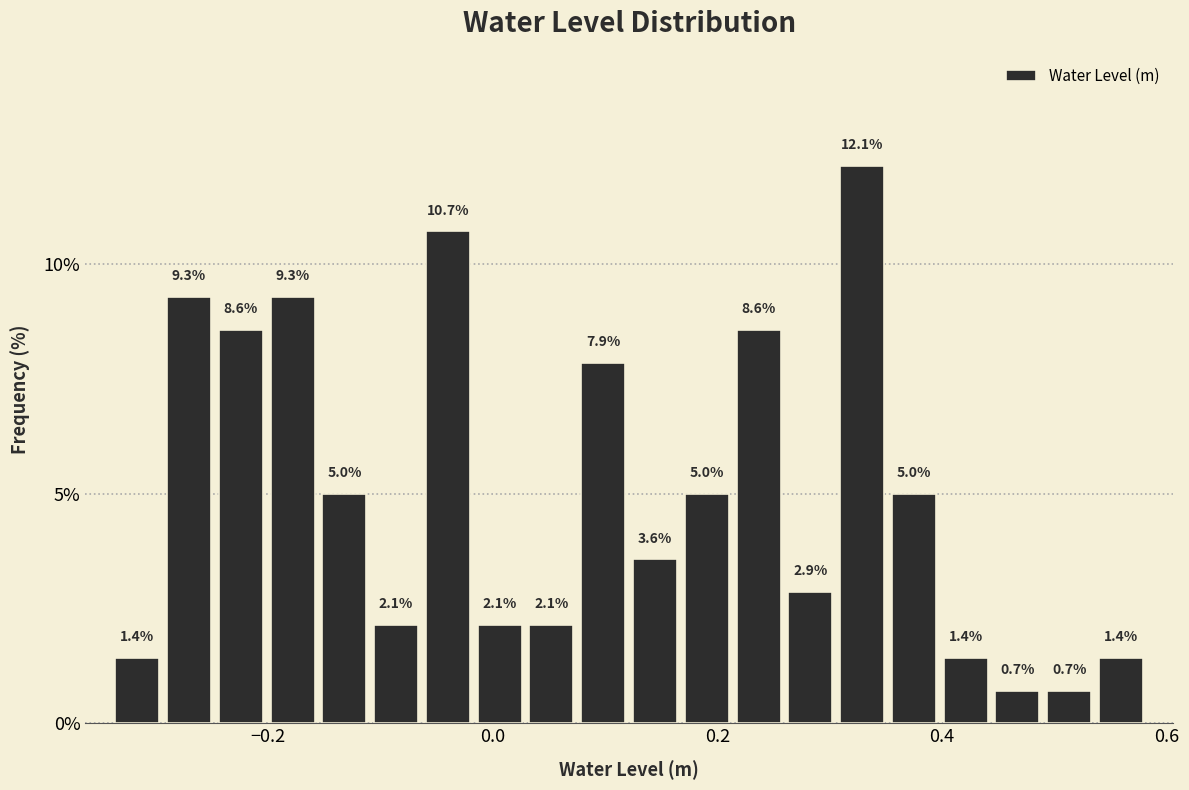

Around what value on the x-axis is the tallest bar? Give the approximate position of its centre, as read against the axis.

0.32